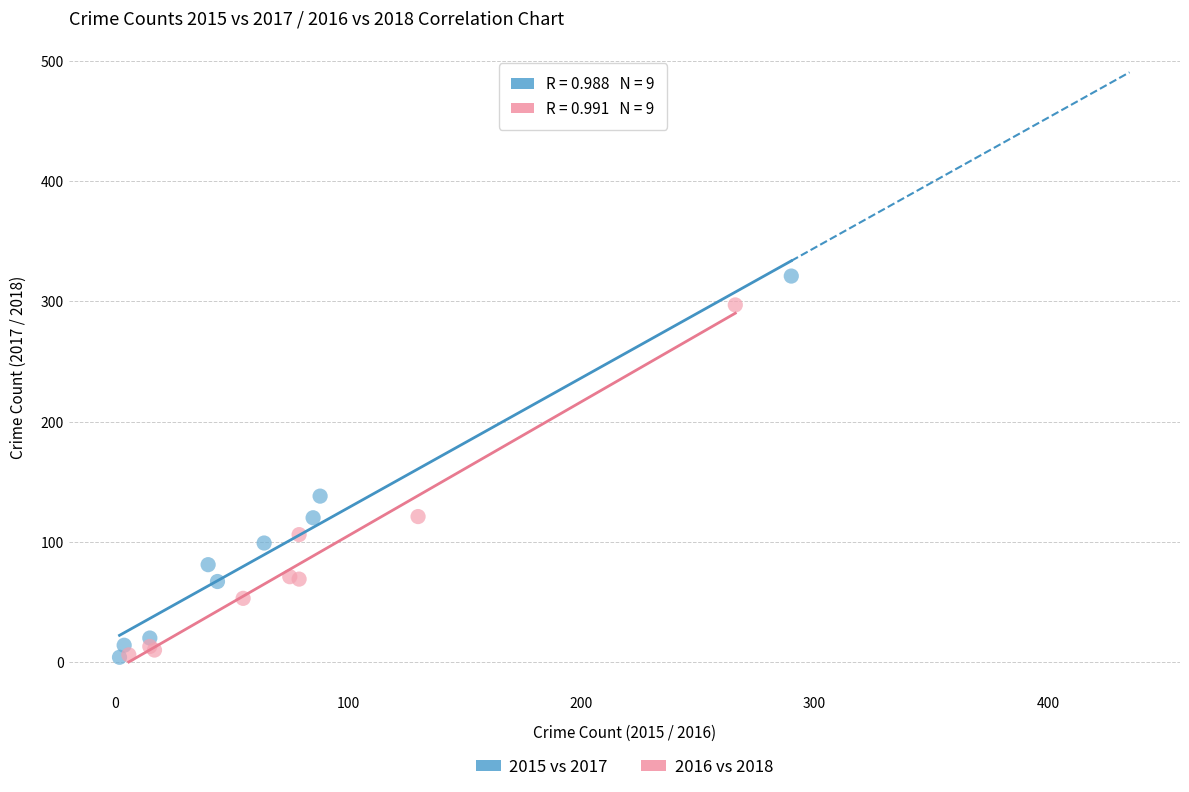

Which series contains the highest Y value?

2015 vs 2017